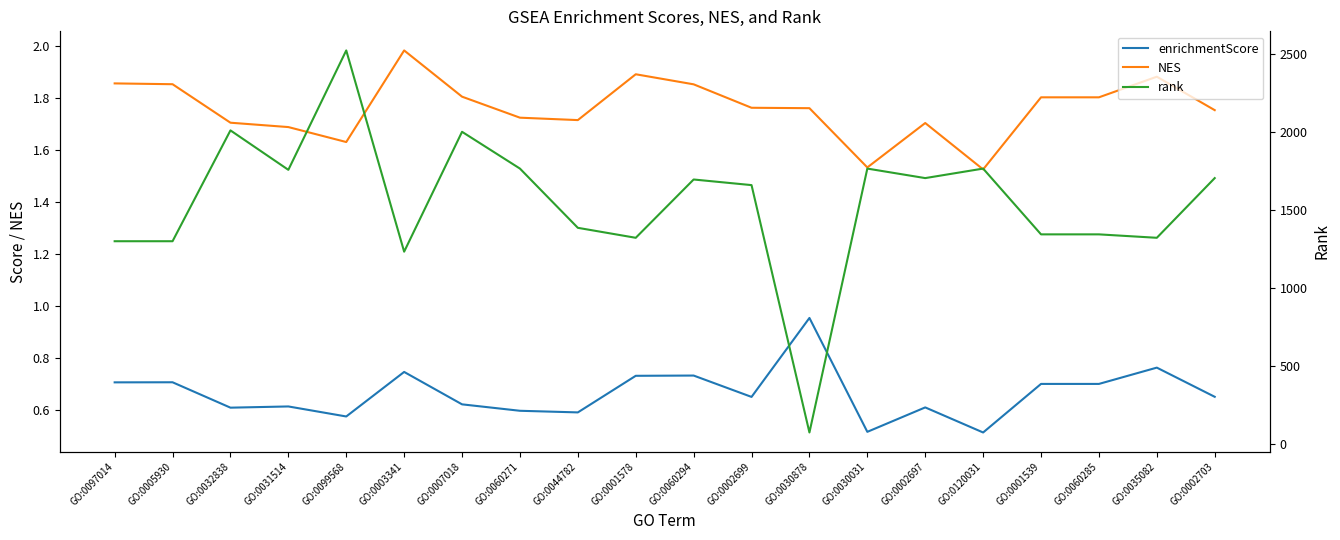

What is the approximate value of enrichmentScore at GO:0097014?

0.7